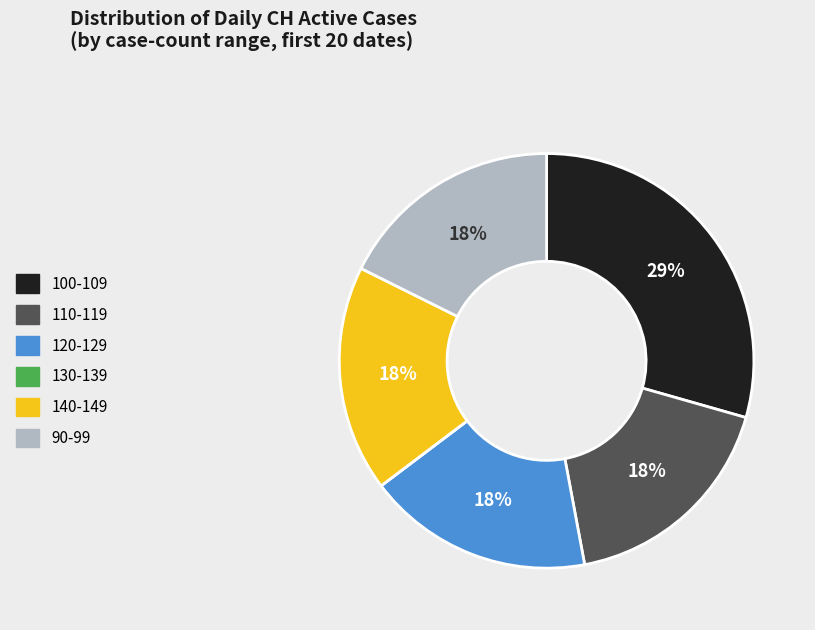

Does any single category account for the majority?

No